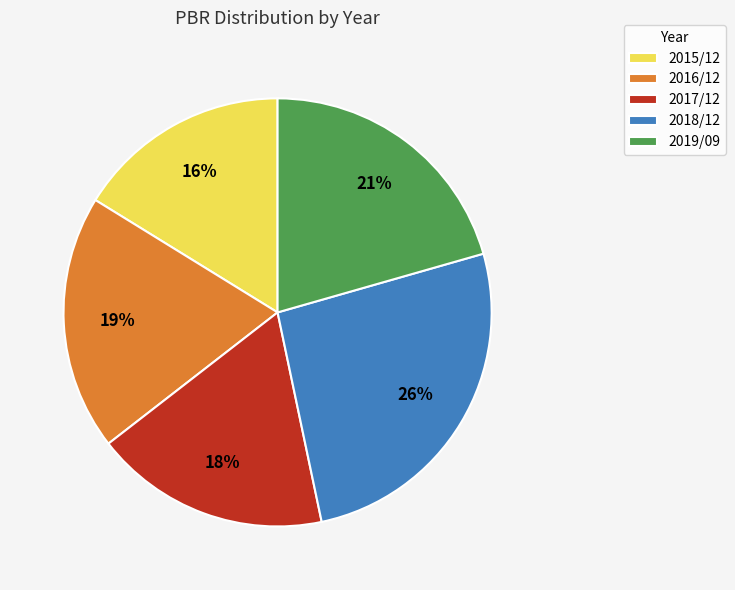

True or false: 2017/12 accounts for 31% of the total.

False